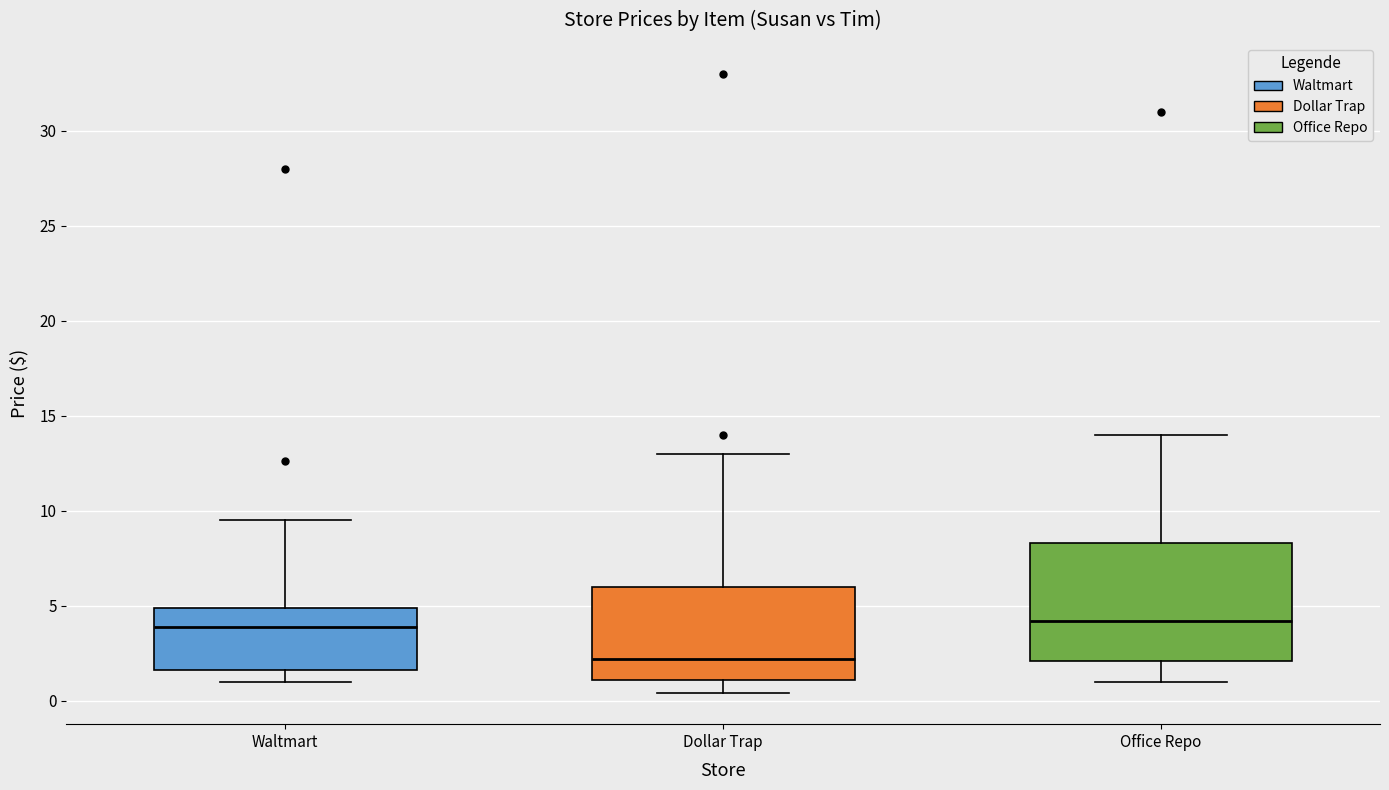

Reading left to right, read every box against the y-axis: the position of its median line, the range the box covers, and the ends of its whiskers. The values are not printed on the chart, so give them approximately, as read against the axis.

Waltmart: median 4.0, box 1.5 to 5.0, whiskers 1.0 to 9.5
Dollar Trap: median 2.0, box 1.0 to 6.0, whiskers 0.5 to 13.0
Office Repo: median 4.0, box 2.0 to 8.5, whiskers 1.0 to 14.0